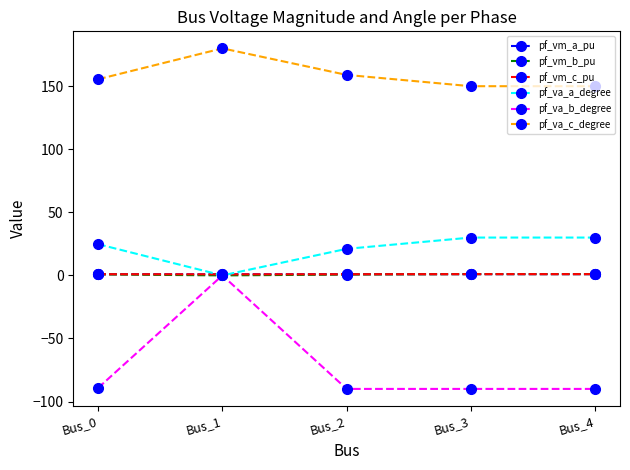

What is the difference between the maximum and minimum values in the pf_vm_b_pu series?

1.0